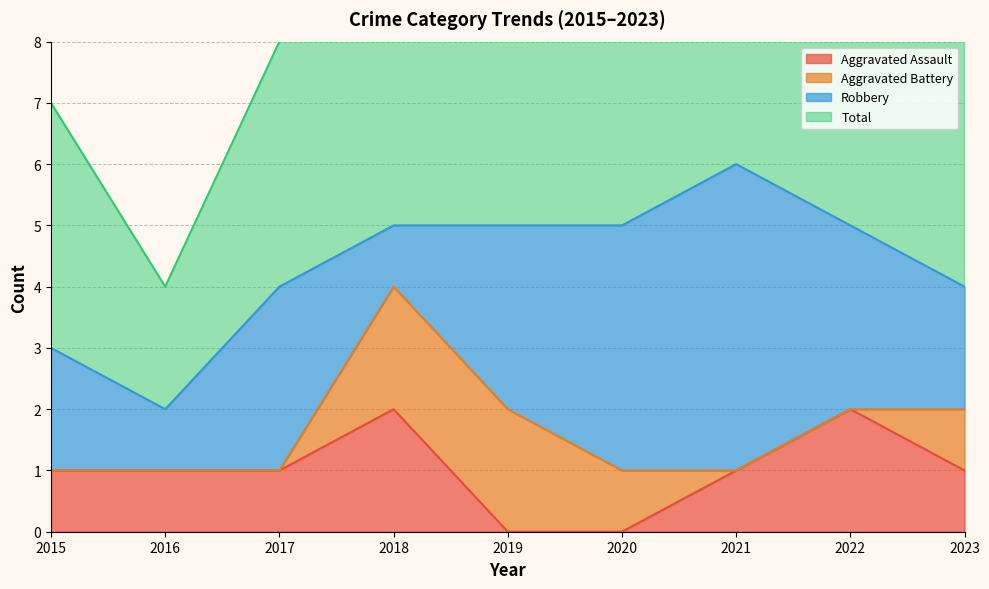

In Total, how many points are lower than both neighbors (excluding endpoints)?

1